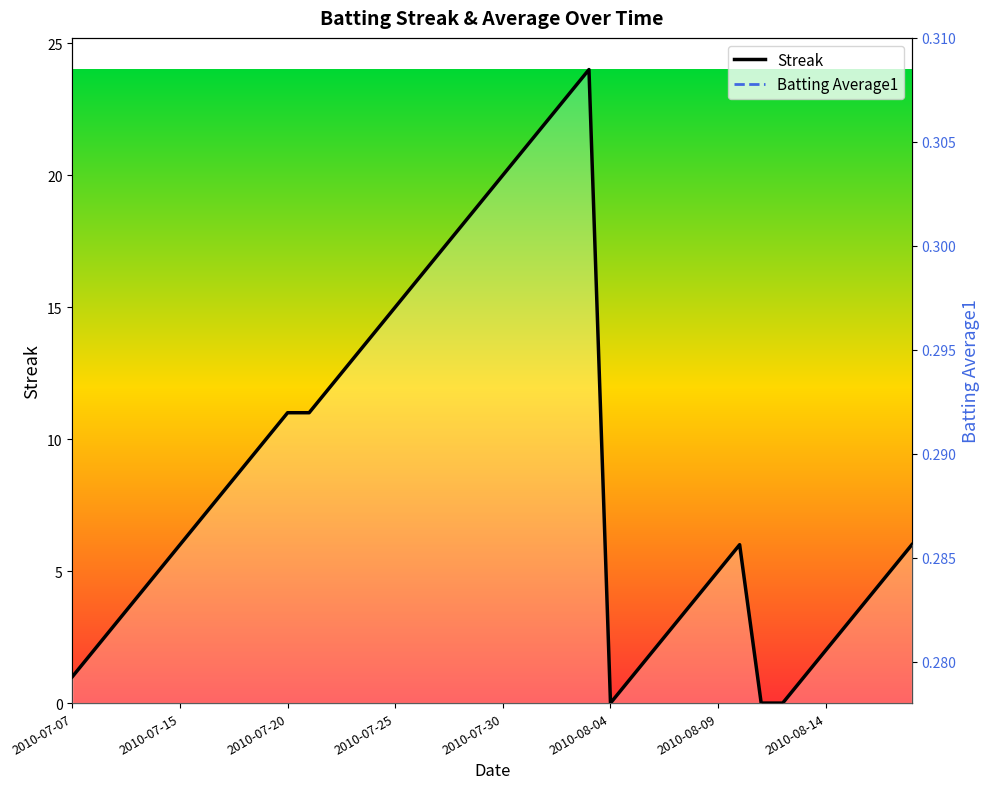

Where is Batting Average1 nearest to the value 0?

2010-07-15